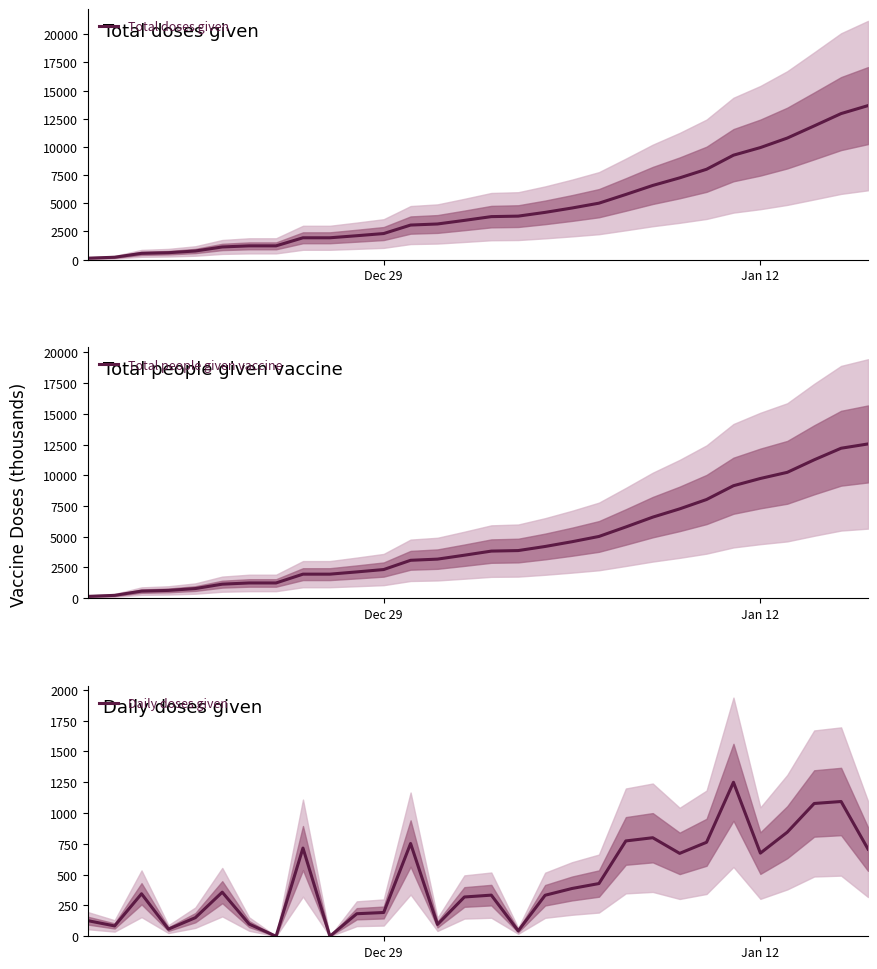

True or false: Total doses given and Daily doses given intersect in this chart.

False